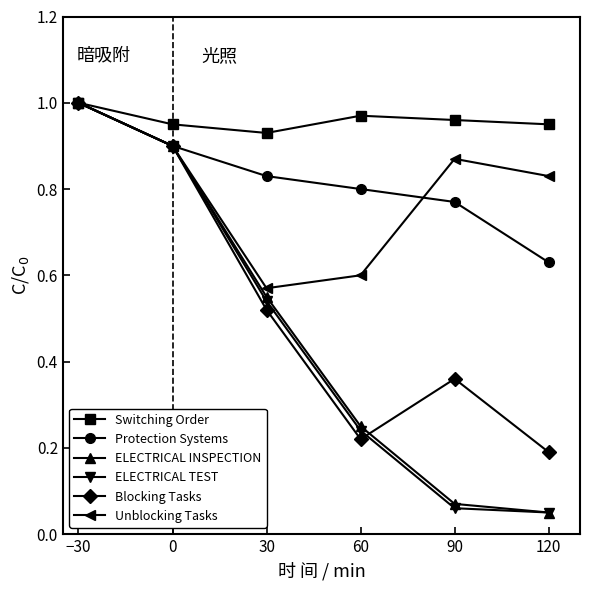

What is the sum of all ELECTRICAL TEST values?

2.8